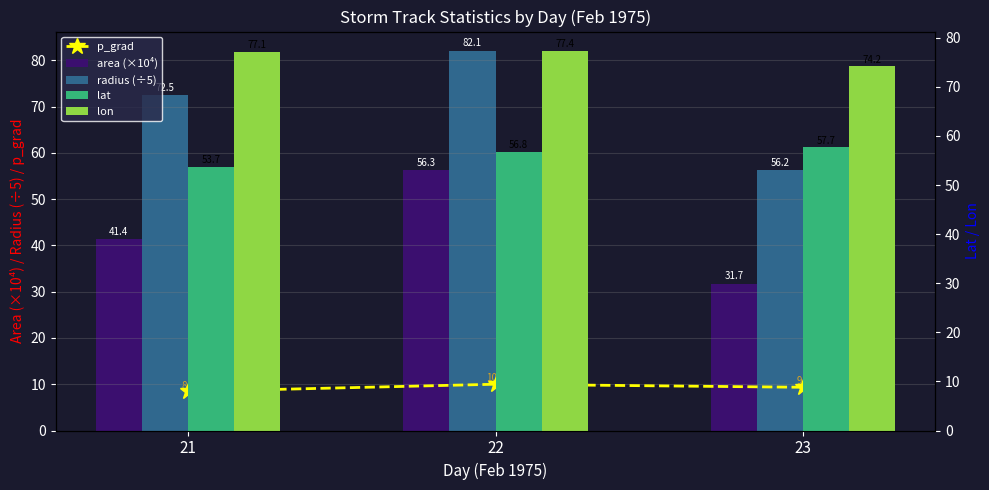

How many series are shown in this chart?

5